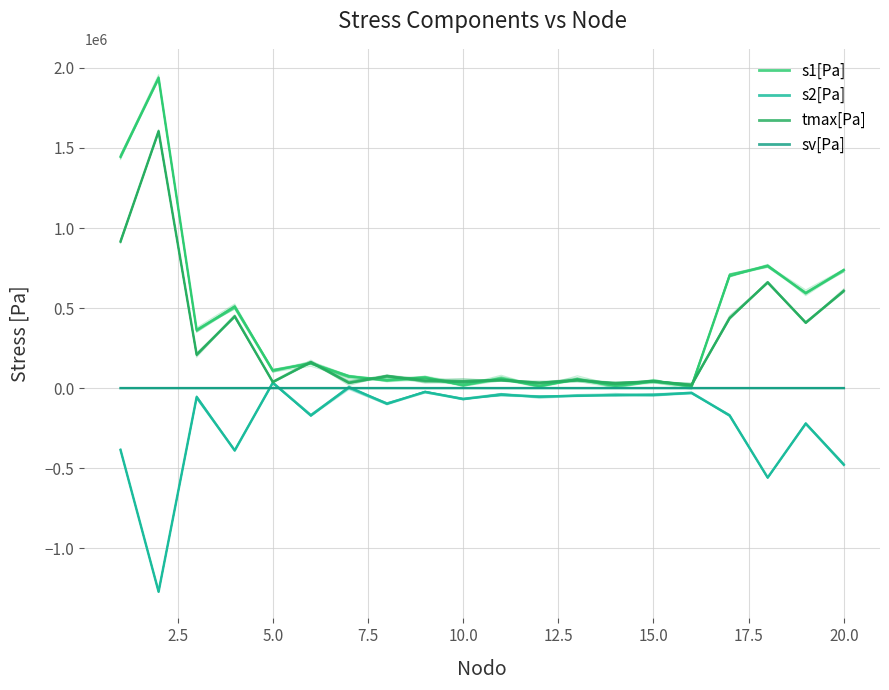

What are all the series names shown in the legend?

s1[Pa], s2[Pa], tmax[Pa], sv[Pa]